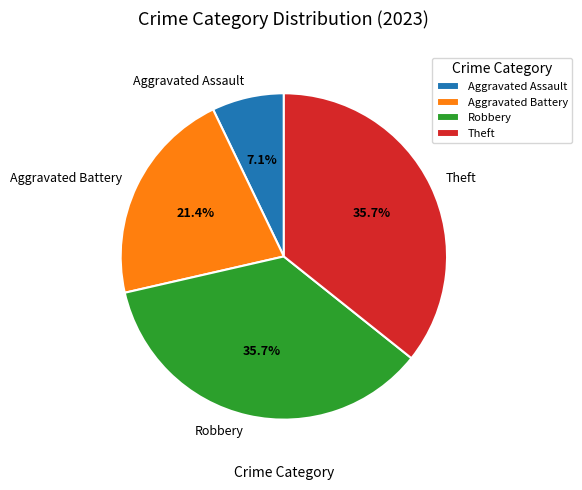

Between Theft and Aggravated Assault, which is larger?

Theft